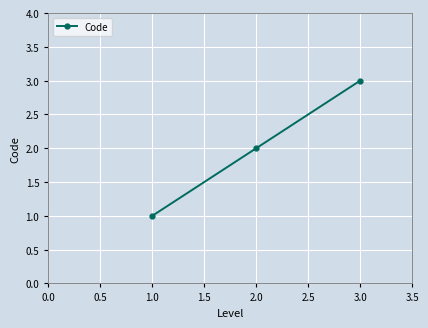

Reading right to left, list all the values displayed in this chart.

3	2	1